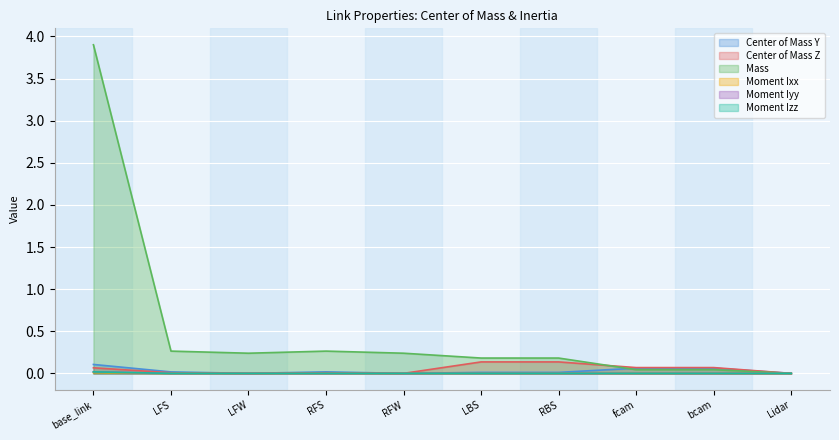

In Moment Izz, how many points are lower than both neighbors (excluding endpoints)?

2